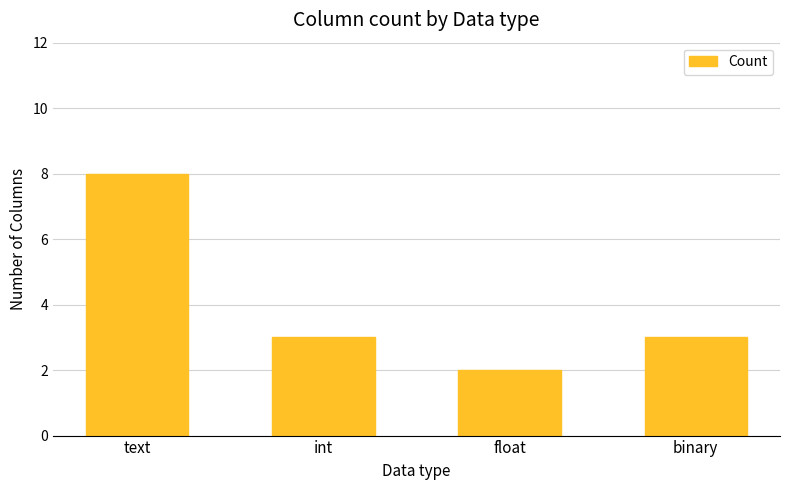

The value at int is 2. True or false?

False